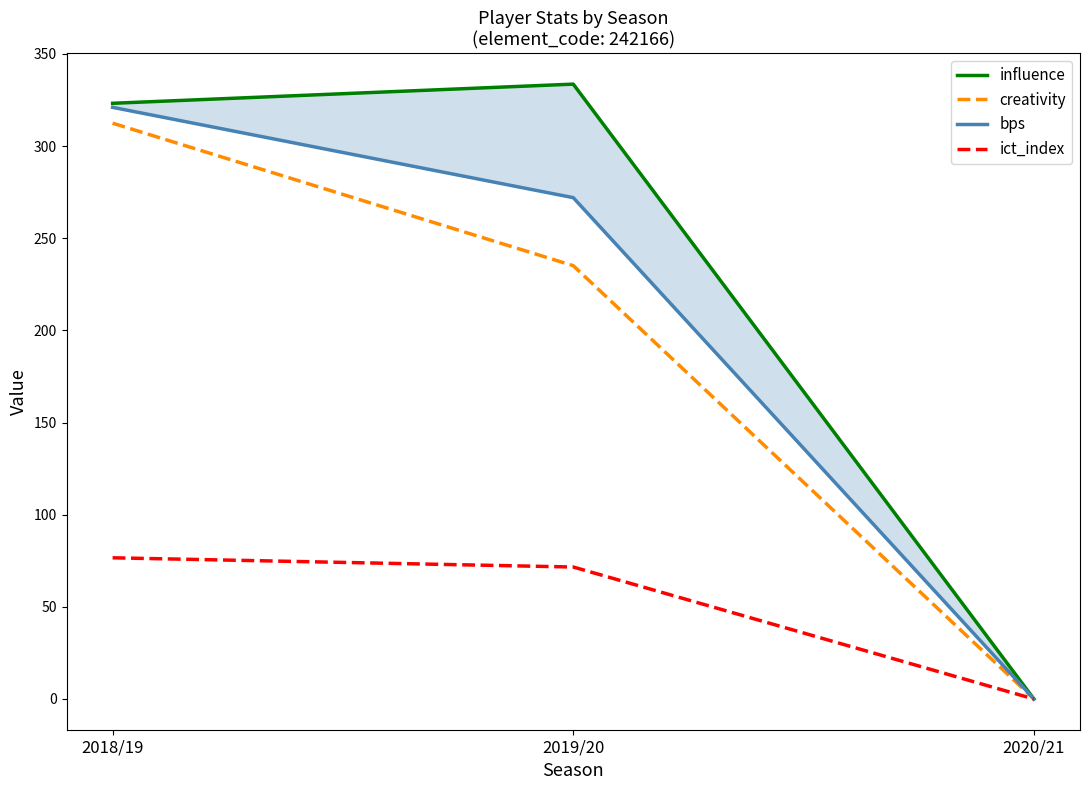

How many values in the creativity series are below 235?

1